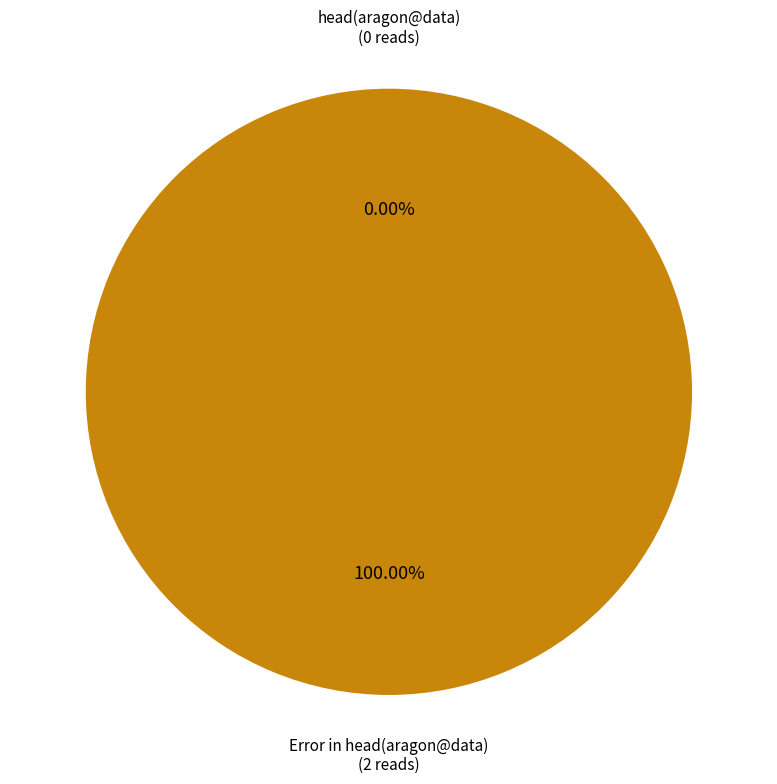

To the nearest percent, what is the difference between the head(aragon@data) and Error in head(aragon@data) slice percentages?

100%